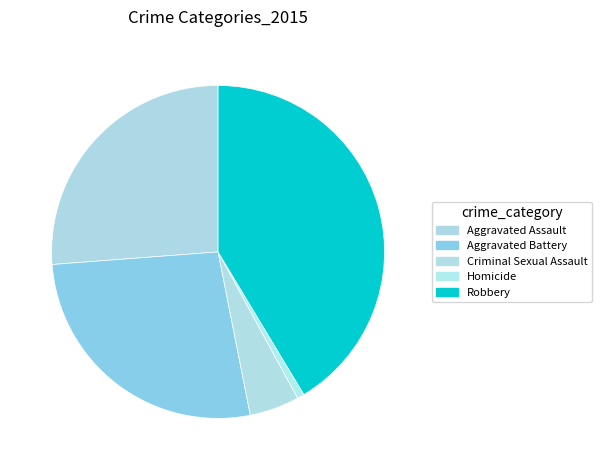

How many slices are in this pie chart?

5